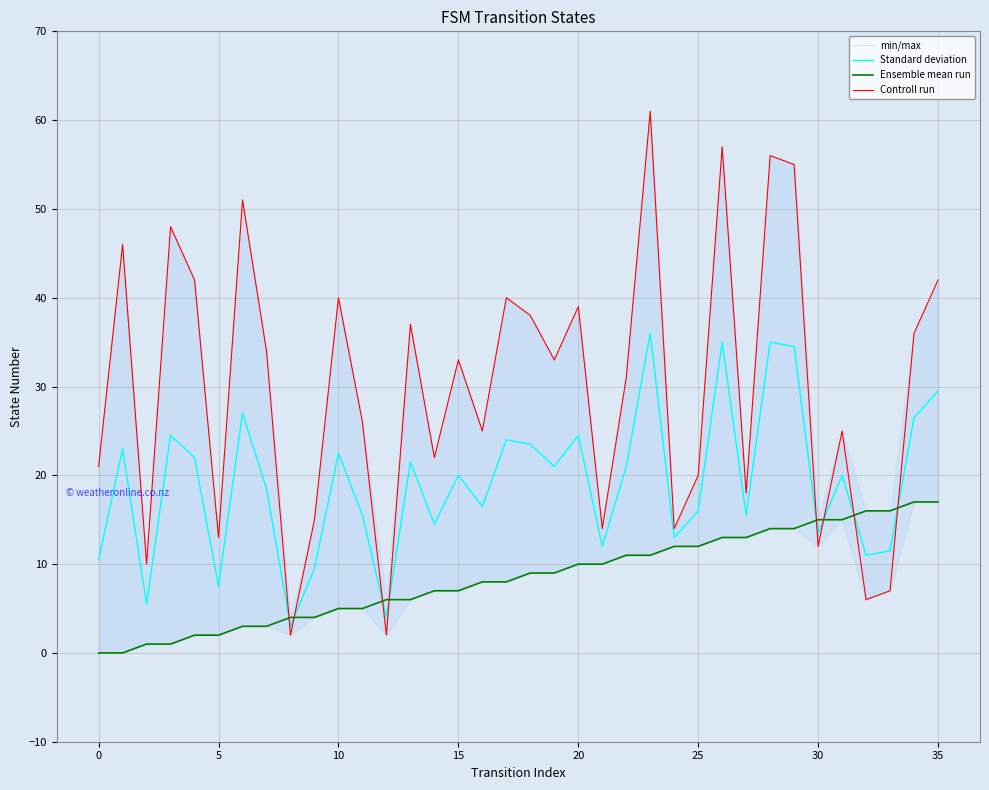

Is it true that Standard deviation equals 10.3 at 11?

False